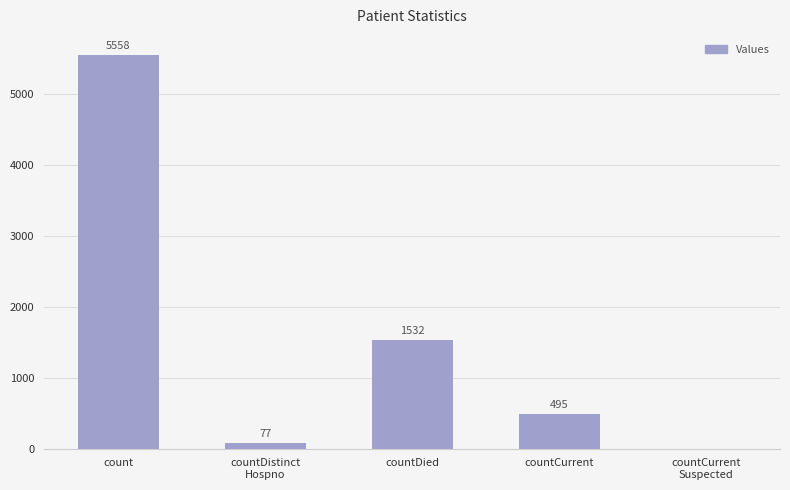

What is the sum of the values at countCurrent
Suspected and count?

5558